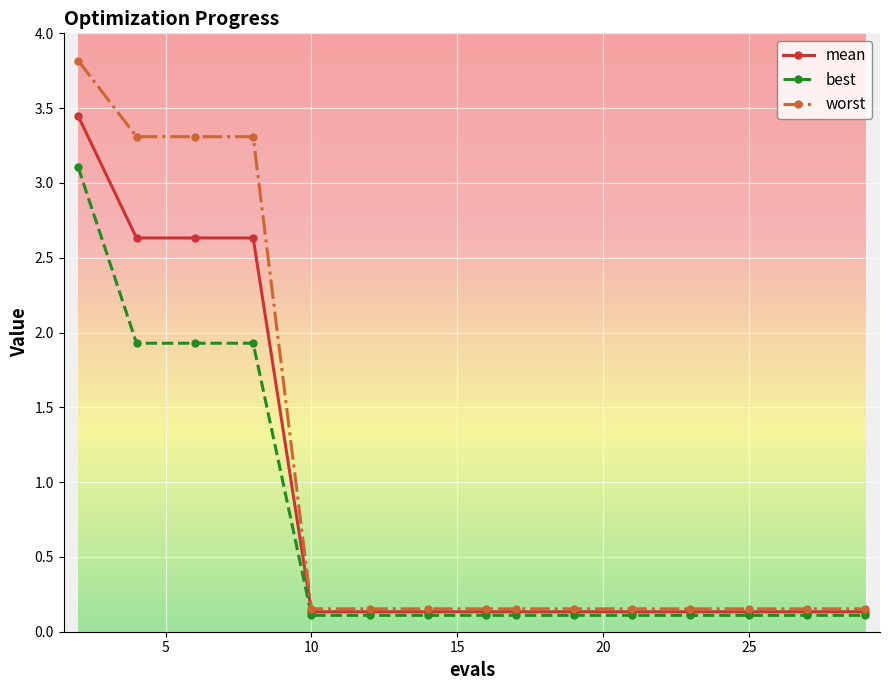

What is the maximum value shown in the chart?

3.8